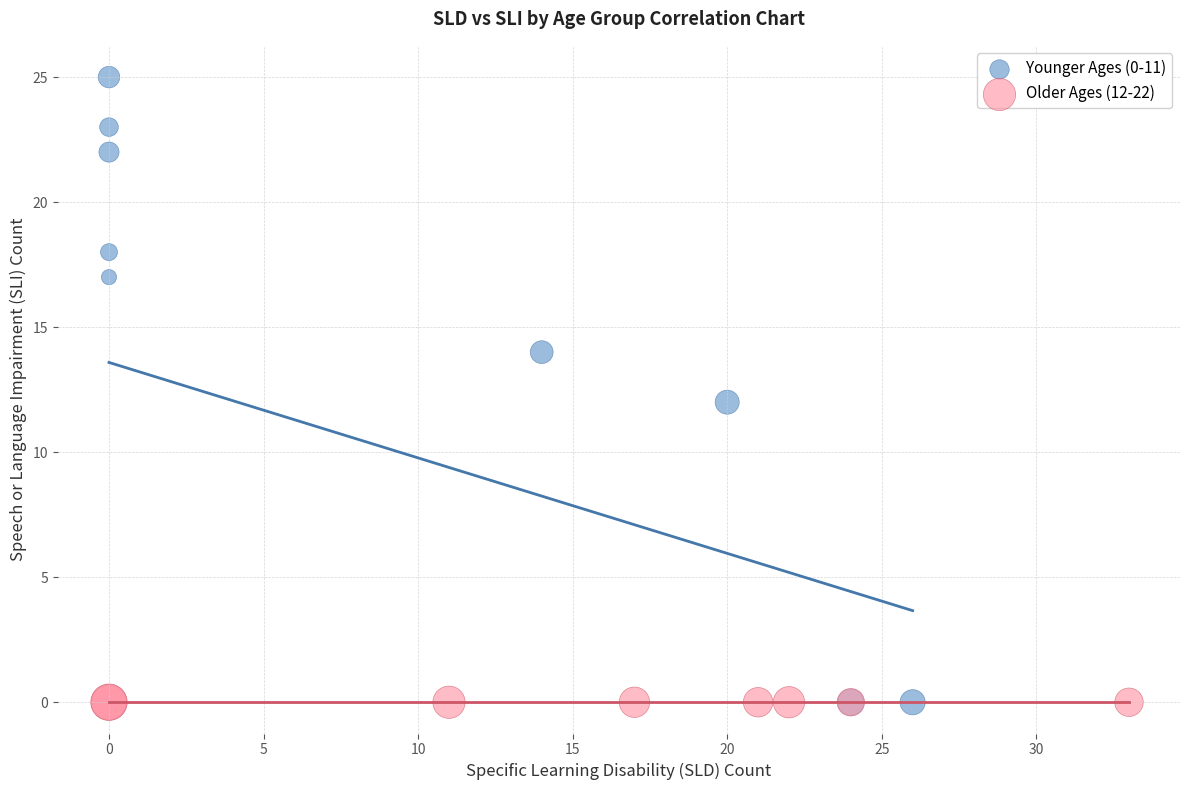

Which series reaches the maximum Y coordinate?

Younger Ages (0-11)